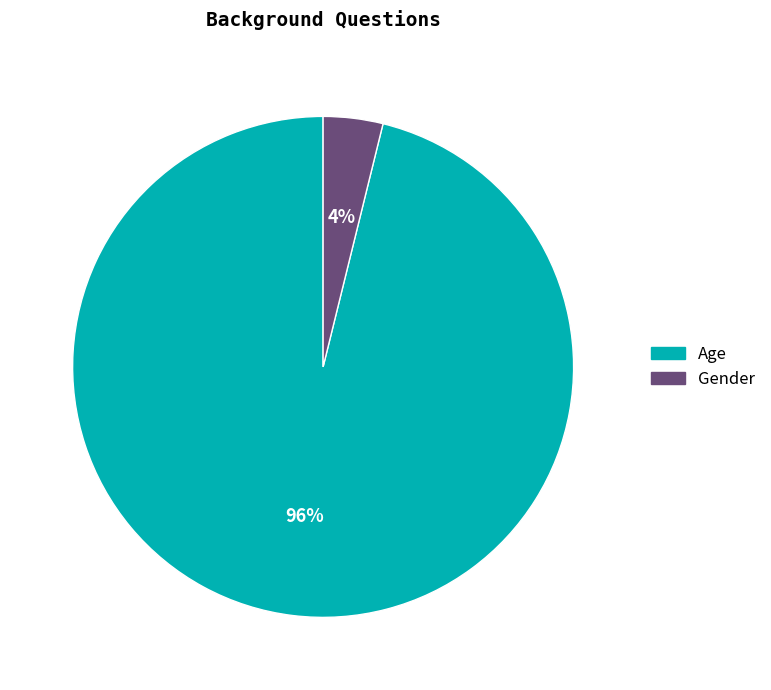

Between Gender and Age, which is larger?

Age